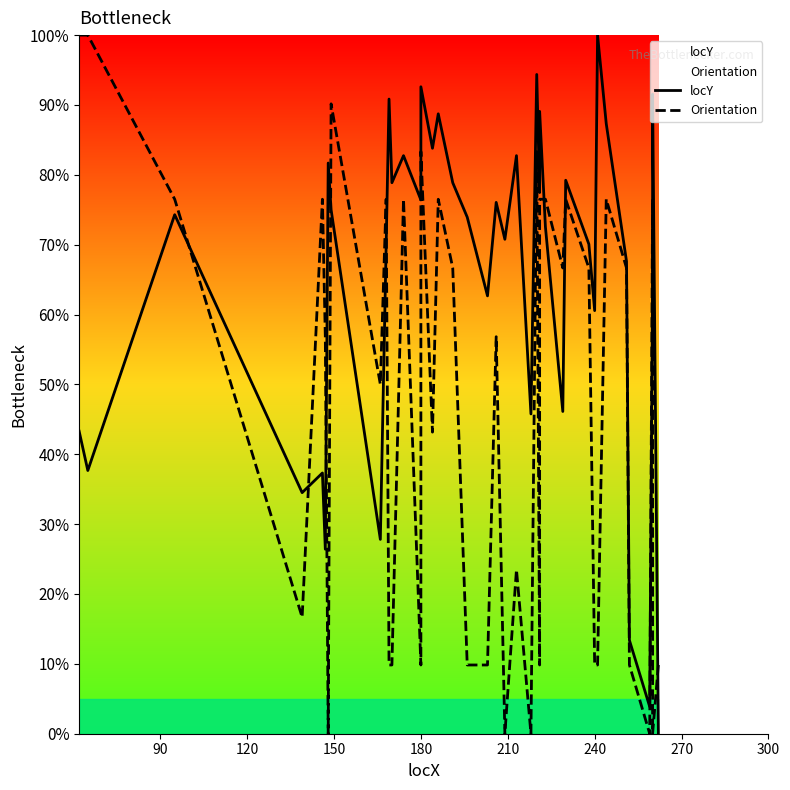

Which series has the largest total across all categories?

locY